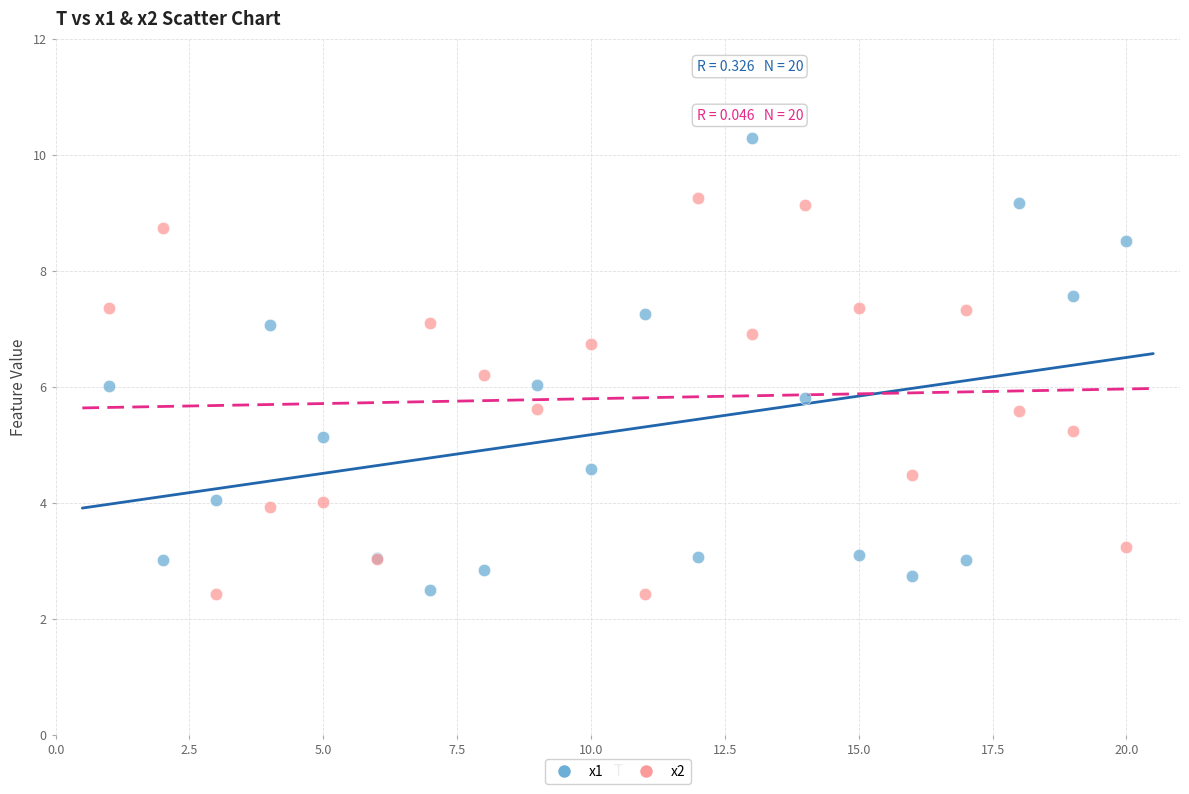

What is the X range (max minus min) for the scatter plot?

19.0